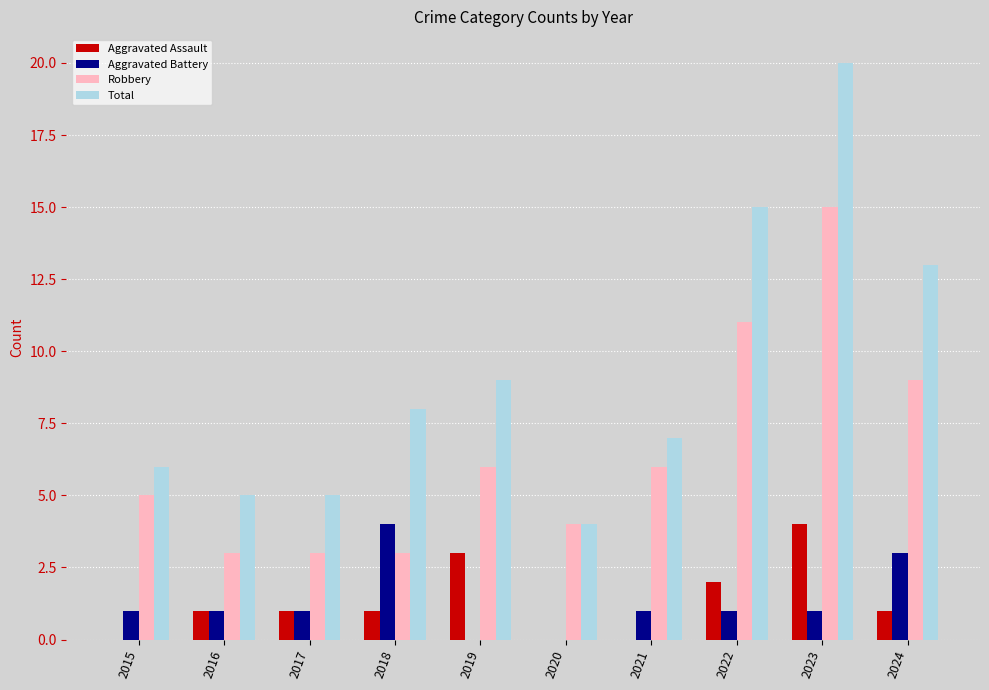

At which category is the sum across all series the highest?

2023